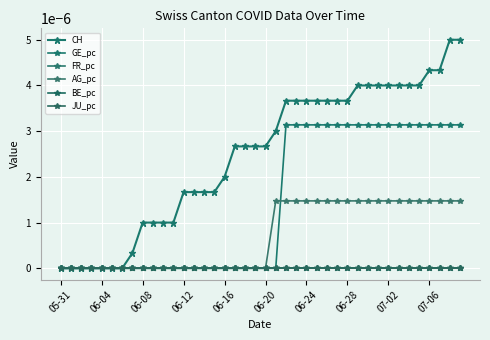

Is this an area chart (filled region under the line)?

No